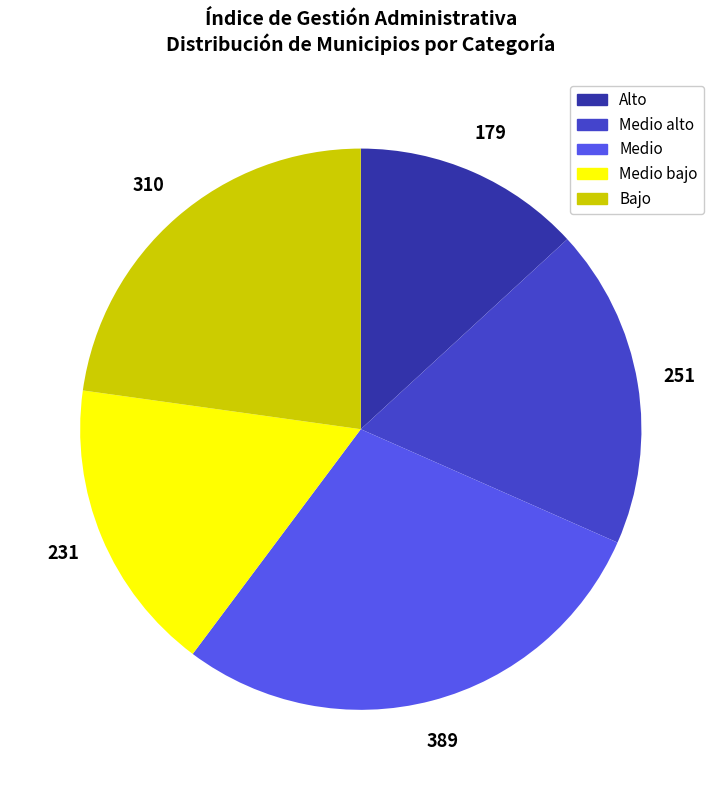

Is there a majority slice in this chart?

No